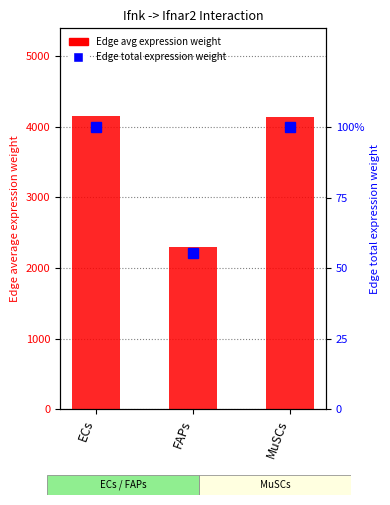

What is the value of the Edge average expression weight bar at the 2nd from the left?

2294.8